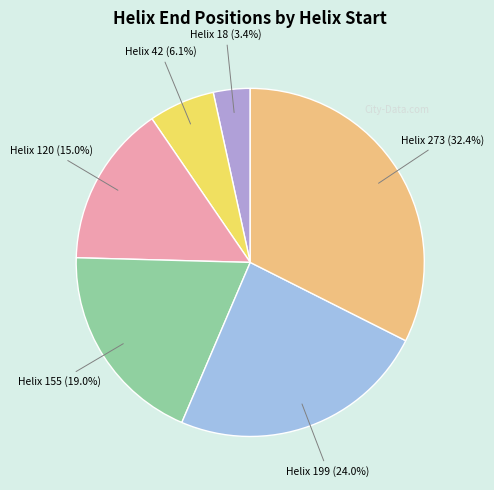

Is there a majority slice in this chart?

No